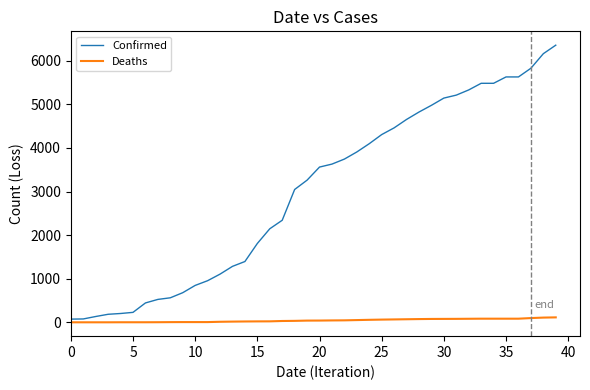

Which series has the widest spread of values?

Confirmed